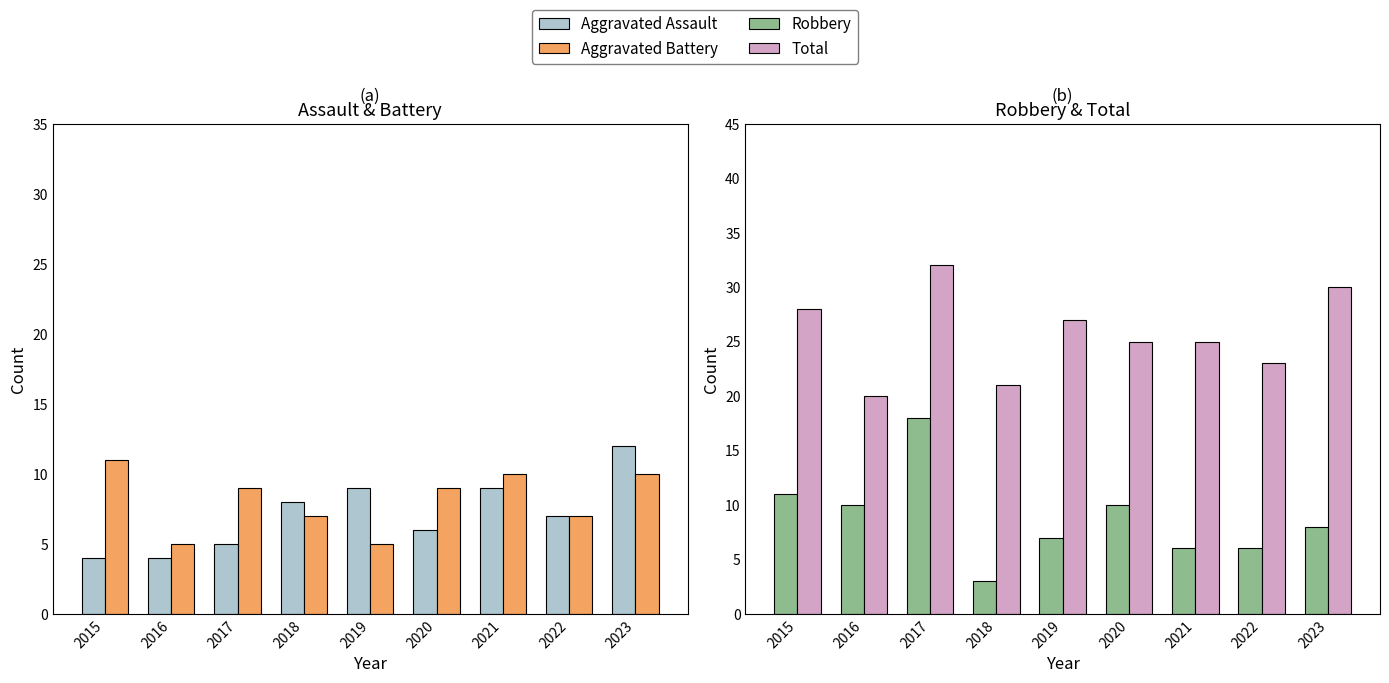

Are the bars grouped side by side (vs. stacked)?

Yes